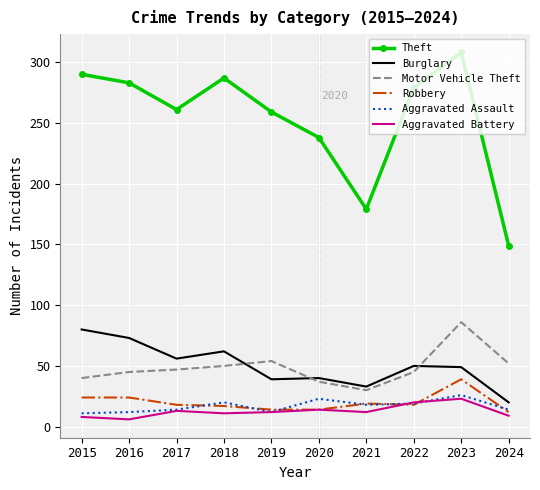

True or false: Robbery and Theft intersect in this chart.

False